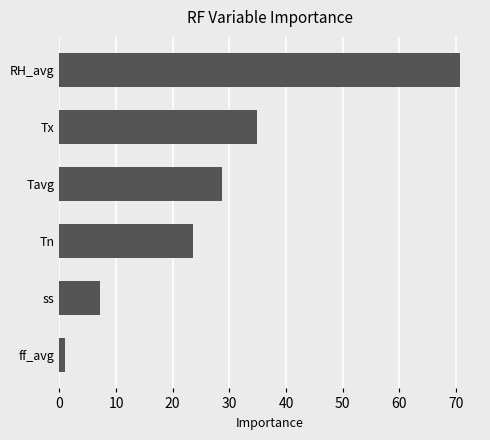

Where is the data nearest to the value 35?

Tx